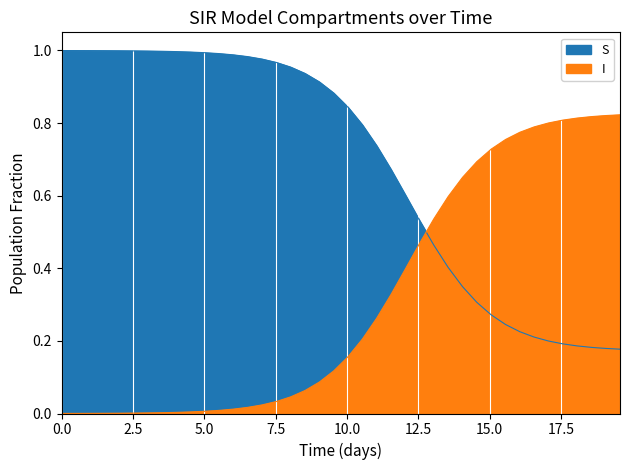

Rank the series at 1.5050167224080266 from lowest to highest value.

I, S